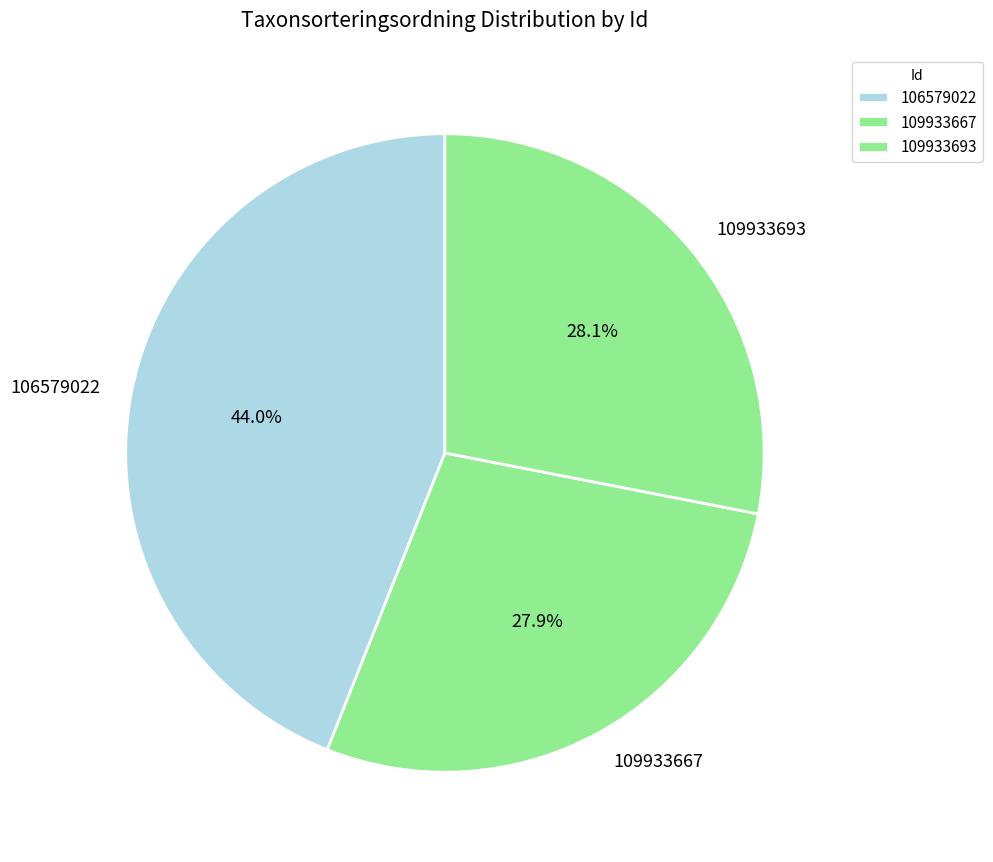

How many slices are in this pie chart?

3